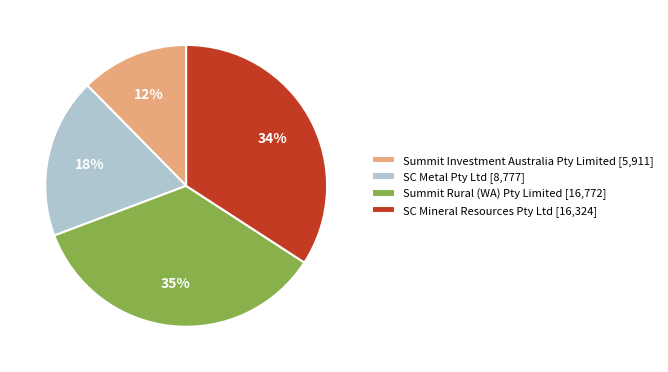

What is the ratio of the value at Summit Investment Australia Pty Limited [5,911] to the value at SC Mineral Resources Pty Ltd [16,324]?

0.4